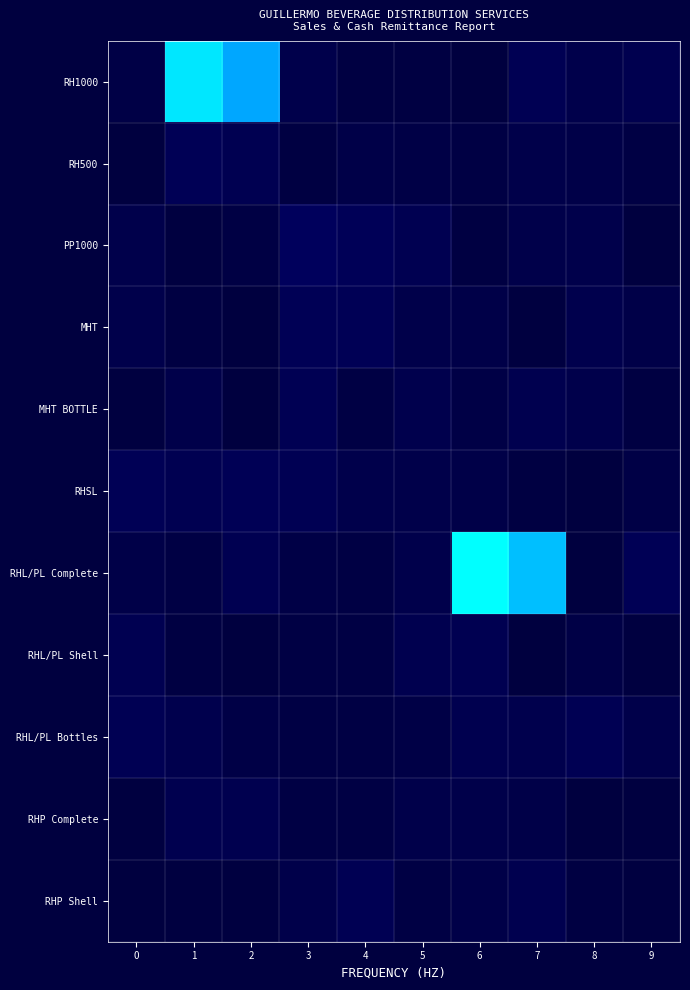

Reading left to right, transcribe all the data shown in this chart.

RH1000: 0=0.0	1=0.9	2=0.7	3=0.0	4=0.0	5=0.0	6=0.0	7=0.0	8=0.0	9=0.0
RH500: 0=0.0	1=0.0	2=0.0	3=0.0	4=0.0	5=0.0	6=0.0	7=0.0	8=0.0	9=0.0
PP1000: 0=0.0	1=0.0	2=0.0	3=0.1	4=0.1	5=0.0	6=0.0	7=0.0	8=0.0	9=0.0
MHT: 0=0.0	1=0.0	2=0.0	3=0.0	4=0.0	5=0.0	6=0.0	7=0.0	8=0.0	9=0.0
MHT BOTTLE: 0=0.0	1=0.0	2=0.0	3=0.0	4=0.0	5=0.0	6=0.0	7=0.0	8=0.0	9=0.0
RHSL: 0=0.0	1=0.0	2=0.0	3=0.0	4=0.0	5=0.0	6=0.0	7=0.0	8=0.0	9=0.0
RHL/PL Complete: 0=0.0	1=0.0	2=0.0	3=0.0	4=0.0	5=0.0	6=1.0	7=0.8	8=0.0	9=0.1
RHL/PL Shell: 0=0.0	1=0.0	2=0.0	3=0.0	4=0.0	5=0.0	6=0.0	7=0.0	8=0.0	9=0.0
RHL/PL Bottles: 0=0.0	1=0.0	2=0.0	3=0.0	4=0.0	5=0.0	6=0.0	7=0.0	8=0.0	9=0.0
RHP Complete: 0=0.0	1=0.0	2=0.0	3=0.0	4=0.0	5=0.0	6=0.0	7=0.0	8=0.0	9=0.0
RHP Shell: 0=0.0	1=0.0	2=0.0	3=0.0	4=0.0	5=0.0	6=0.0	7=0.0	8=0.0	9=0.0